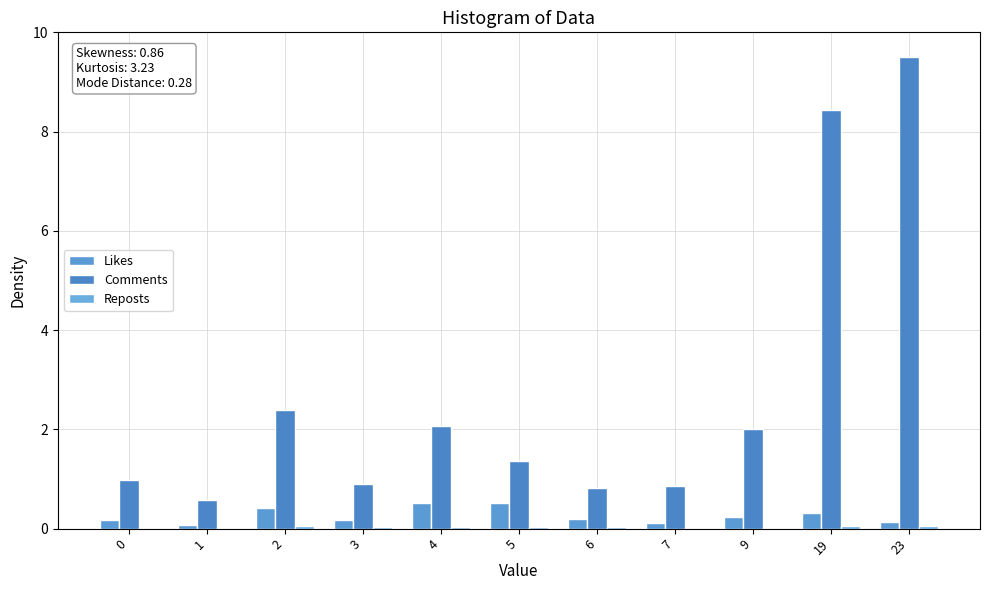

Which series has the largest range (max minus min)?

Comments